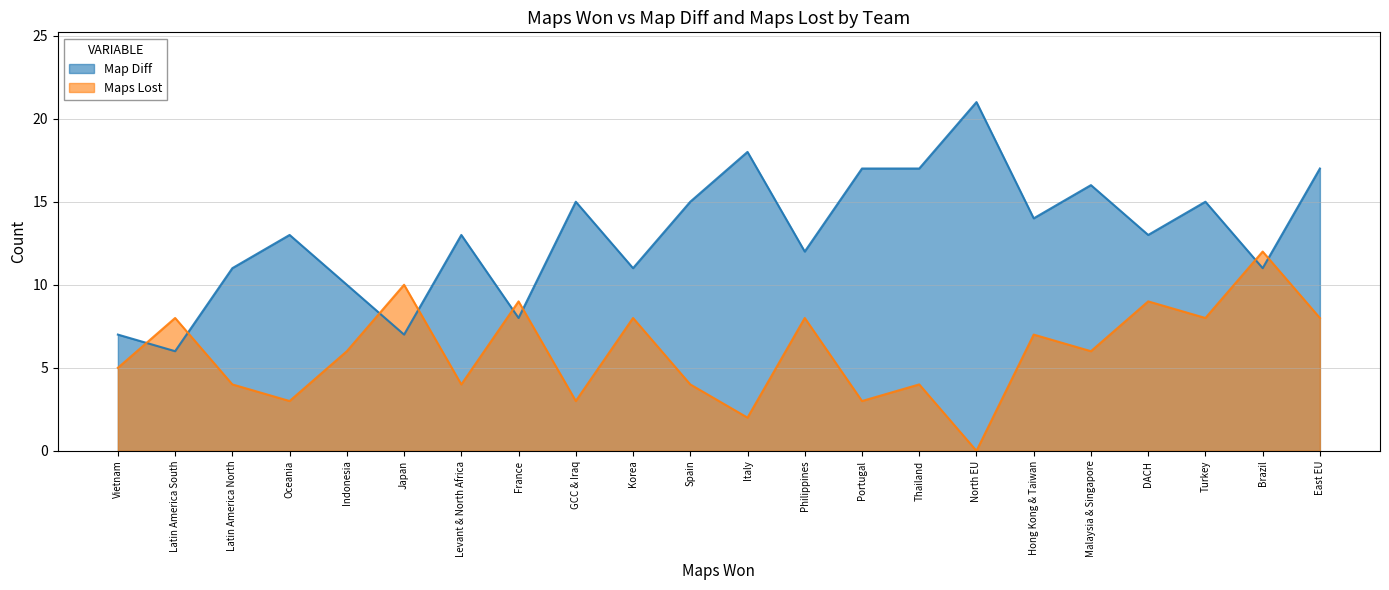

Read the Maps Lost value at Japan, to the nearest 5.

10